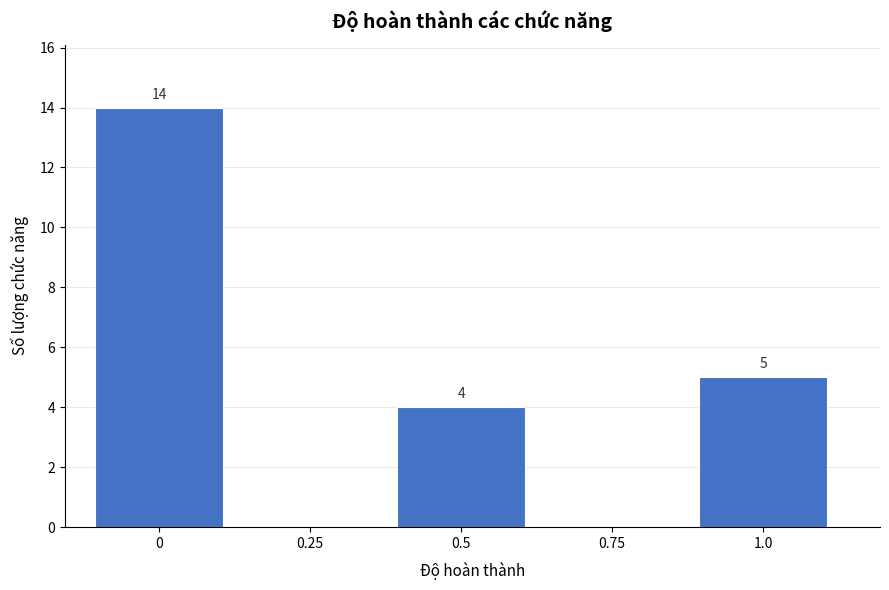

Reading left to right, what are all the values shown in this chart?

0=14	0.25=0	0.5=4	0.75=0	1.0=5